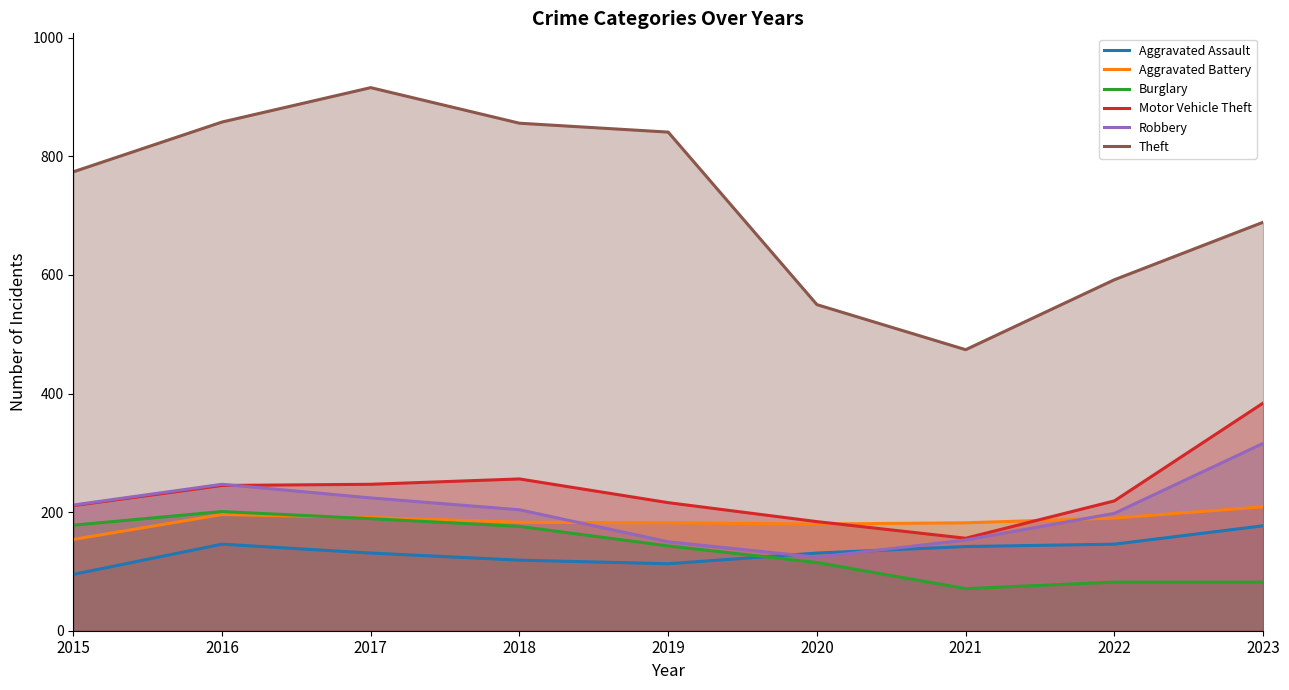

Which series changed the most between 2021 and 2023?

Motor Vehicle Theft